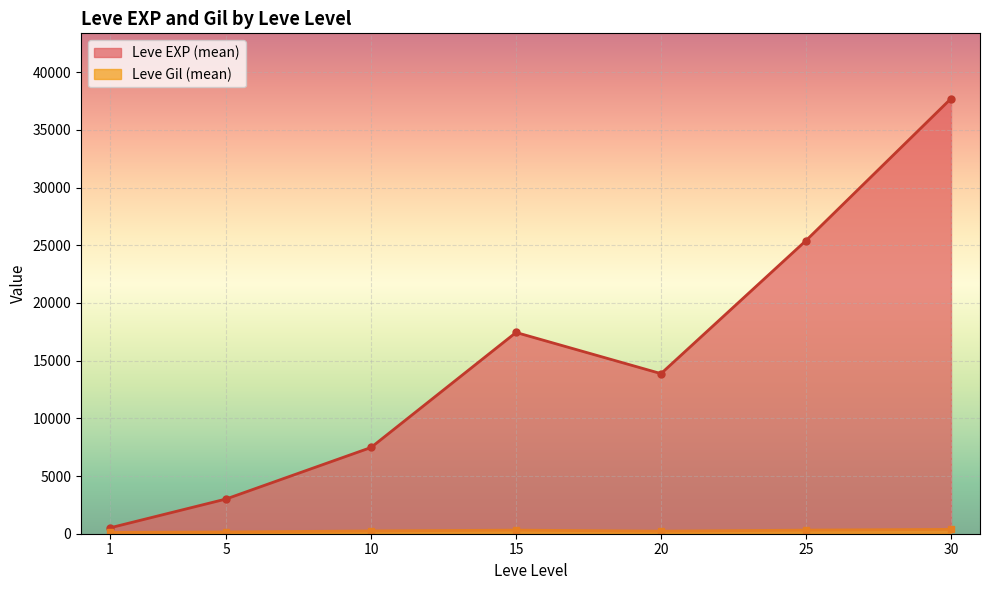

In Leve EXP (mean), how many points are higher than both neighbors (excluding endpoints)?

1